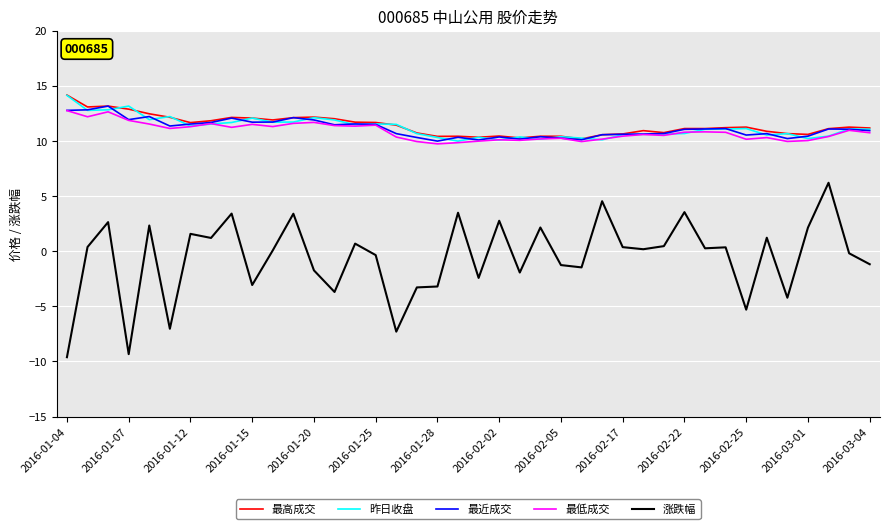

What is the minimum value shown in the chart?

-9.6